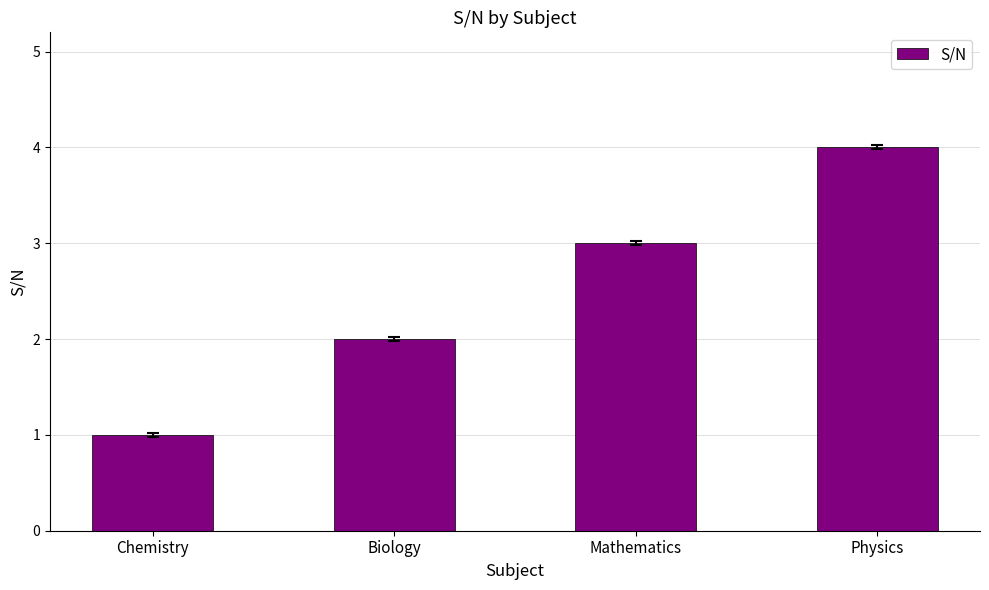

Which category has the lowest value across all series?

Chemistry